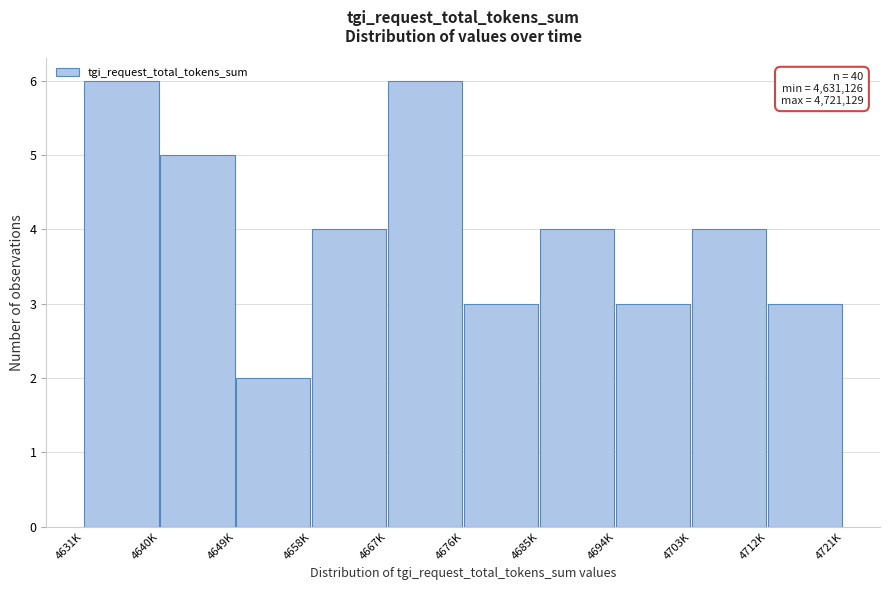

Which has a higher value, 4631K or 4649K?

4631K